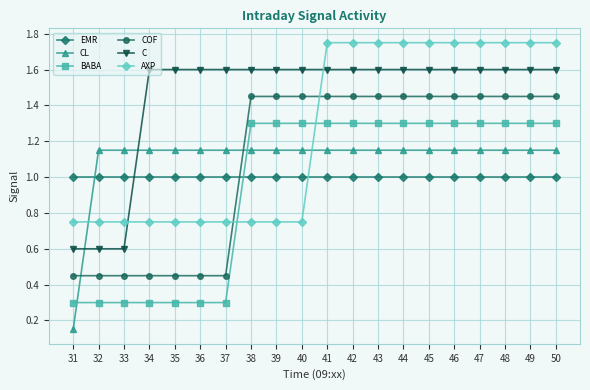

Is the value of CL at 49 greater than the value of BABA at 46?

No